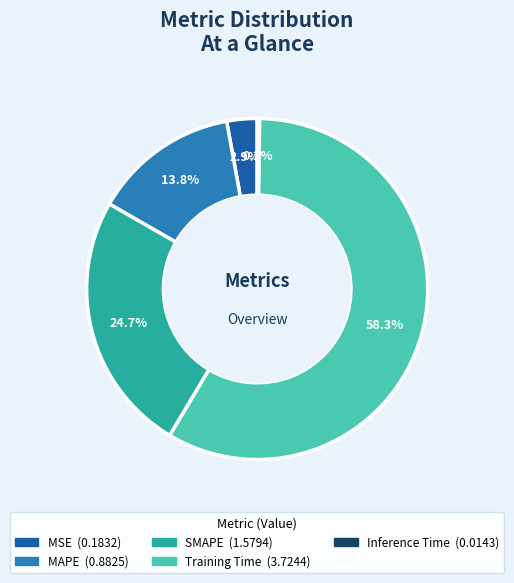

To the nearest percent, what percentage of the pie is MSE?

3%